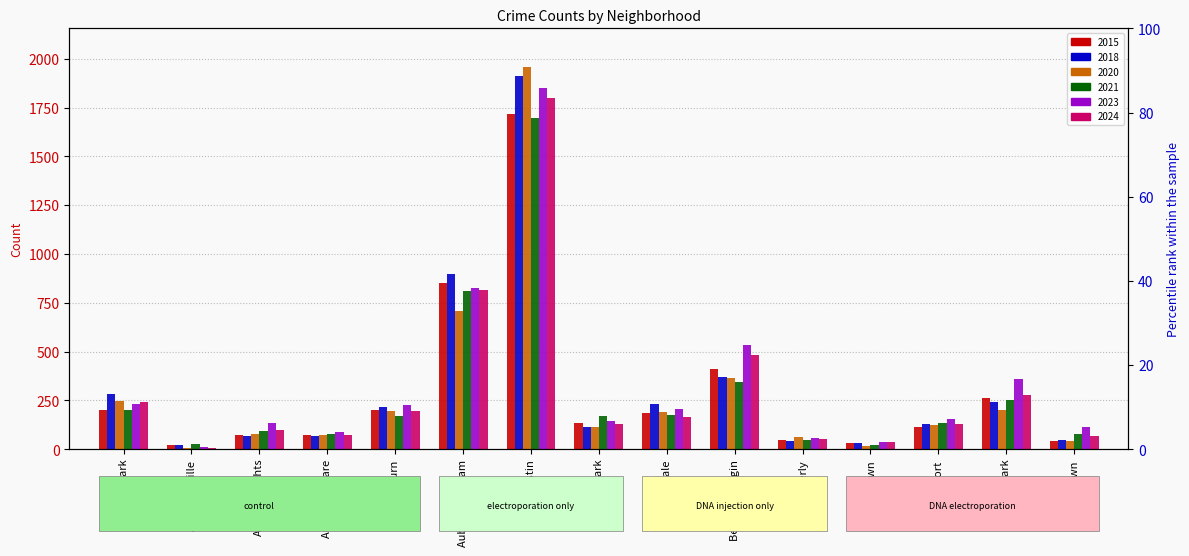

Which category has the lowest value in the 2021 series?

Boystown